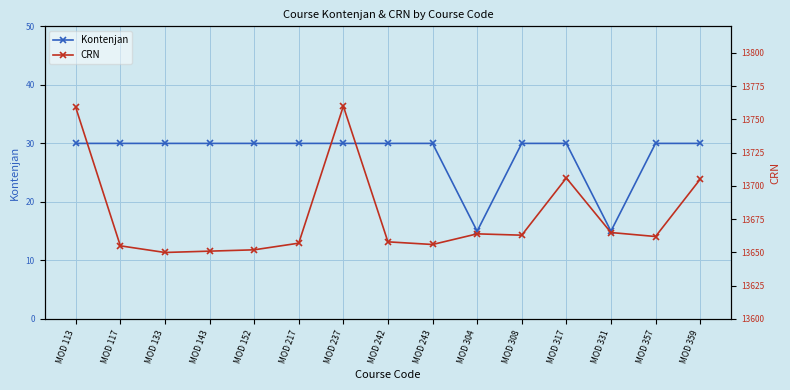

Is this an area chart (filled region under the line)?

No